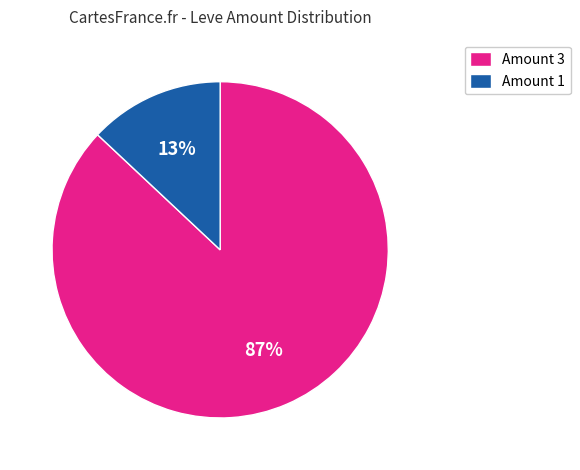

To the nearest percent, what is the average slice percentage?

50%